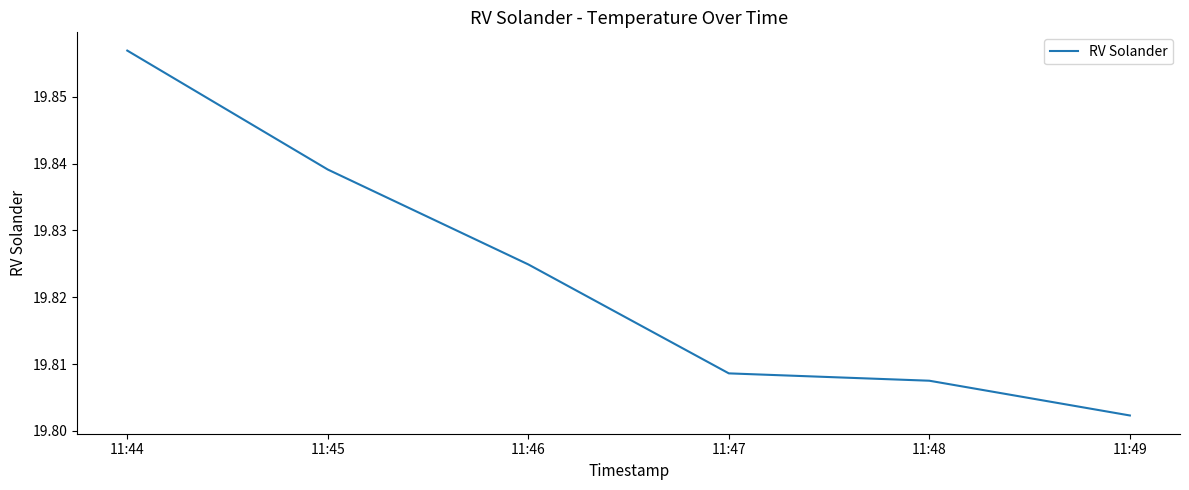

Where is the data nearest to the value 19?

11:49